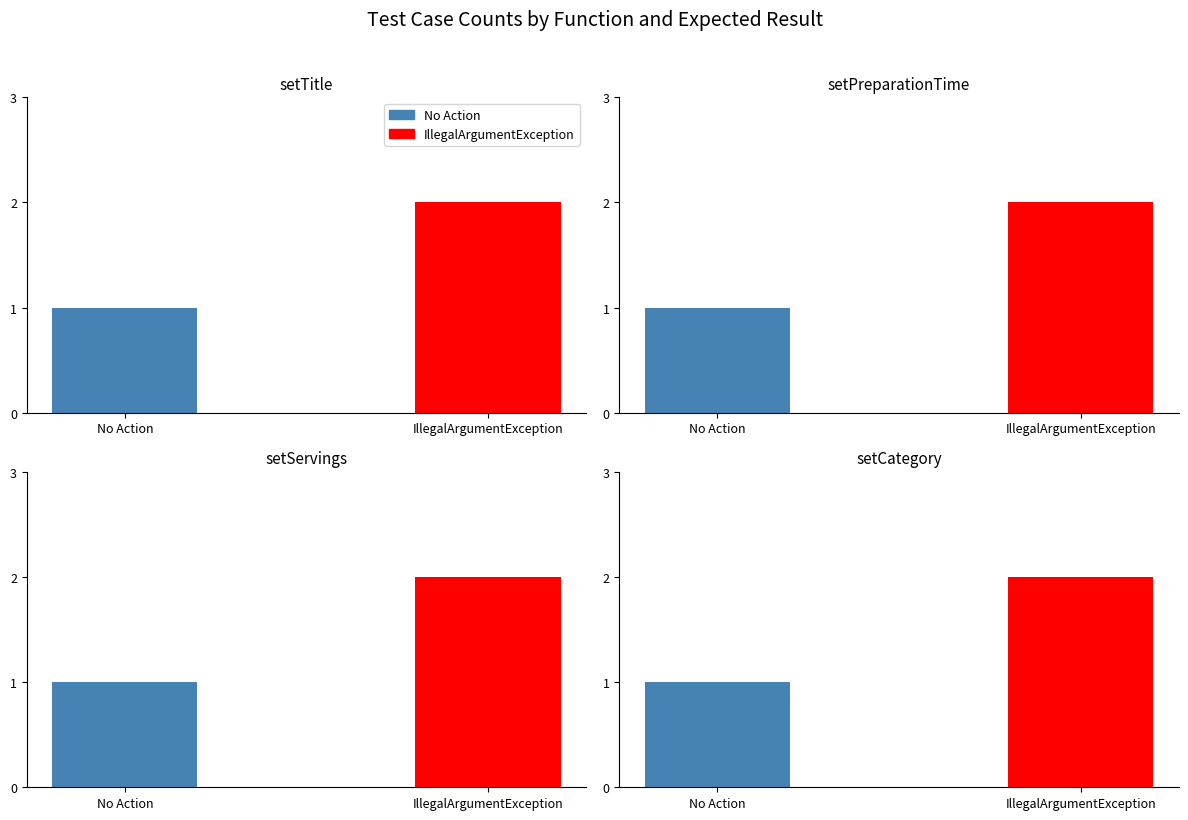

Is the value of No Action at setServings greater than the value of IllegalArgumentException at setPreparationTime?

No